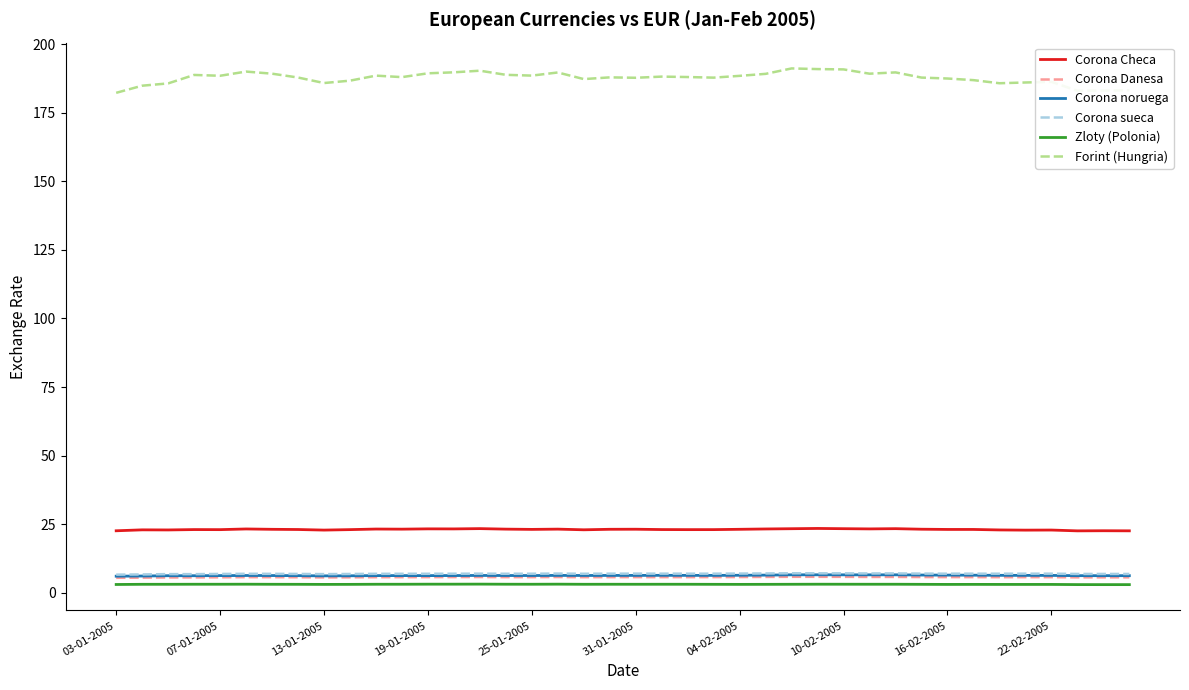

What are all the series names shown in the legend?

Corona Checa, Corona Danesa, Corona noruega, Corona sueca, Zloty (Polonia), Forint (Hungria)